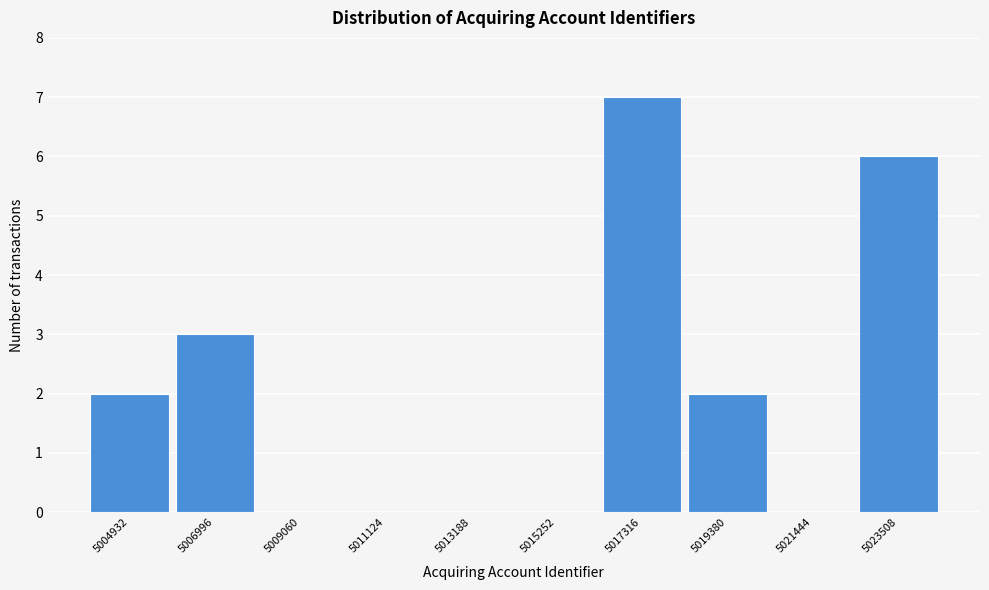

Reading left to right, transcribe this chart: for each bar, give the range it covers on the x-axis and its height. Neither the bar edges nor the heights are printed on the chart, so give them approximately, as read against the axes.

5004000 to 5006000: 2
5006000 to 5008000: 3
5008000 to 5010000: 0
5010000 to 5012000: 0
5012000 to 5014000: 0
5014000 to 5016500: 0
5016500 to 5018500: 7
5018500 to 5020500: 2
5020500 to 5022500: 0
5022500 to 5024500: 6